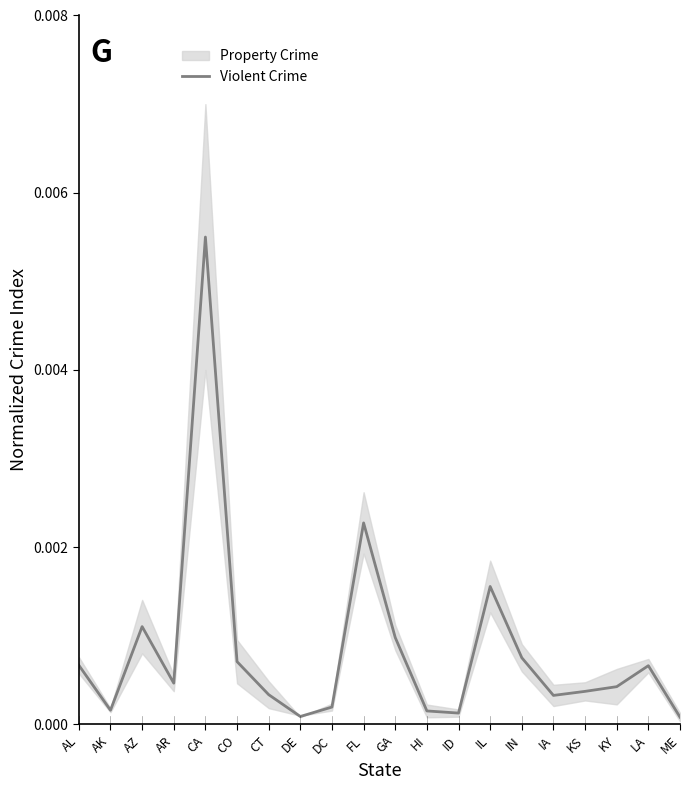

Where is the first local minimum?

AK